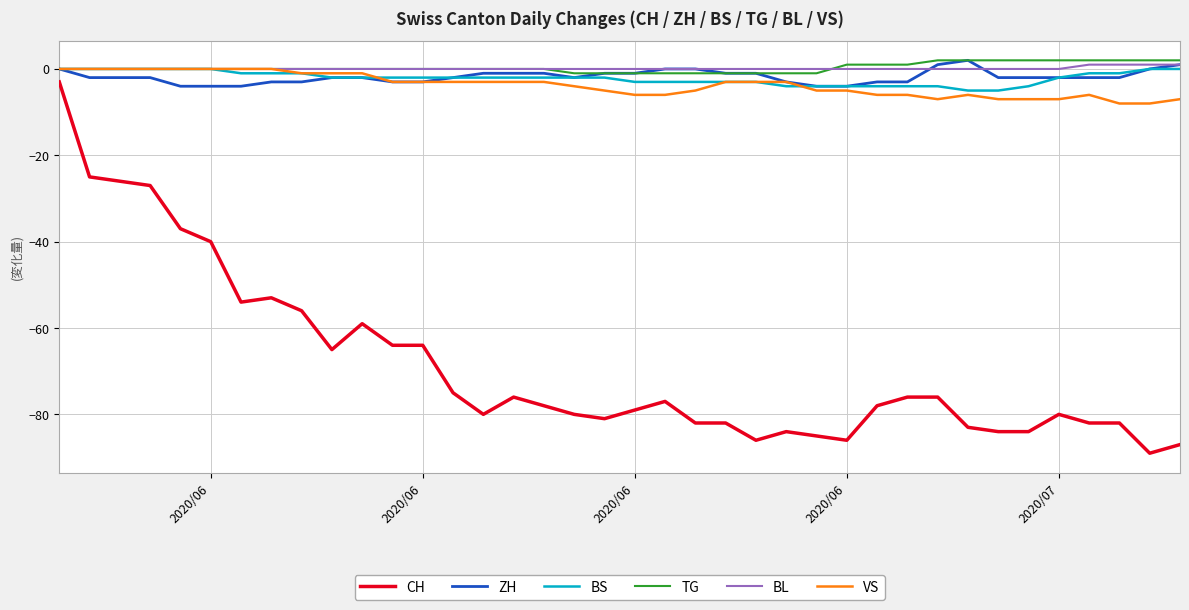

What is the smallest value displayed?

-89